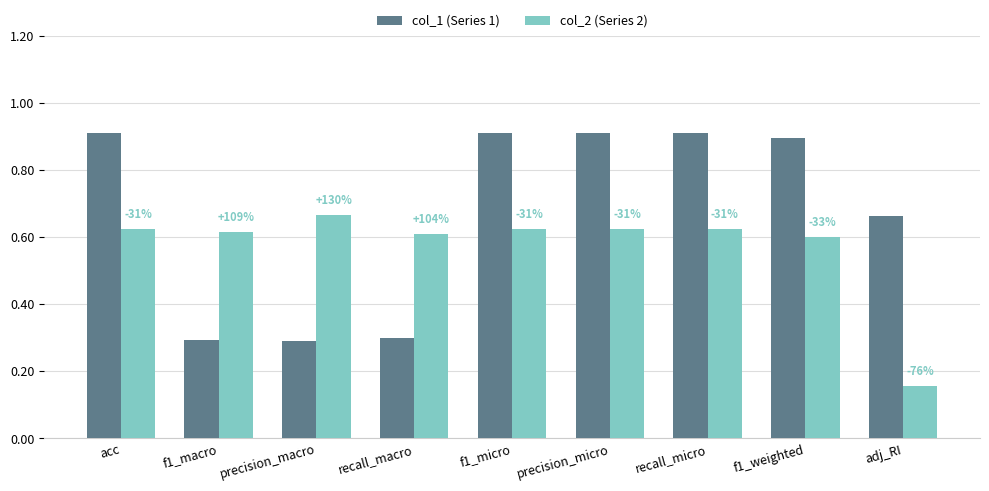

Rank the series by their maximum value, from highest to lowest.

col_1 (Series 1), col_2 (Series 2)